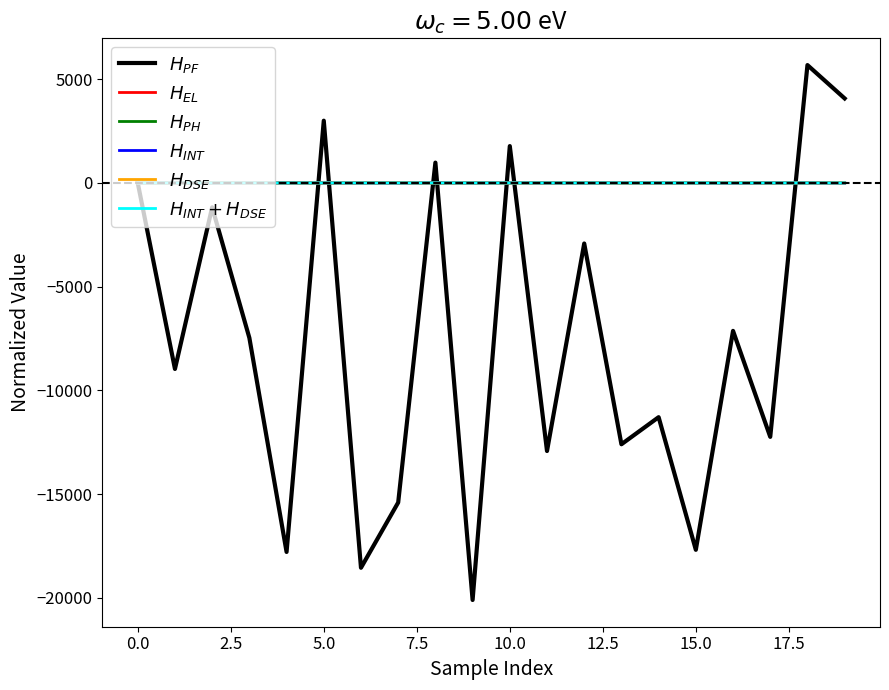

What is the minimum value shown in the chart?

-20105.5